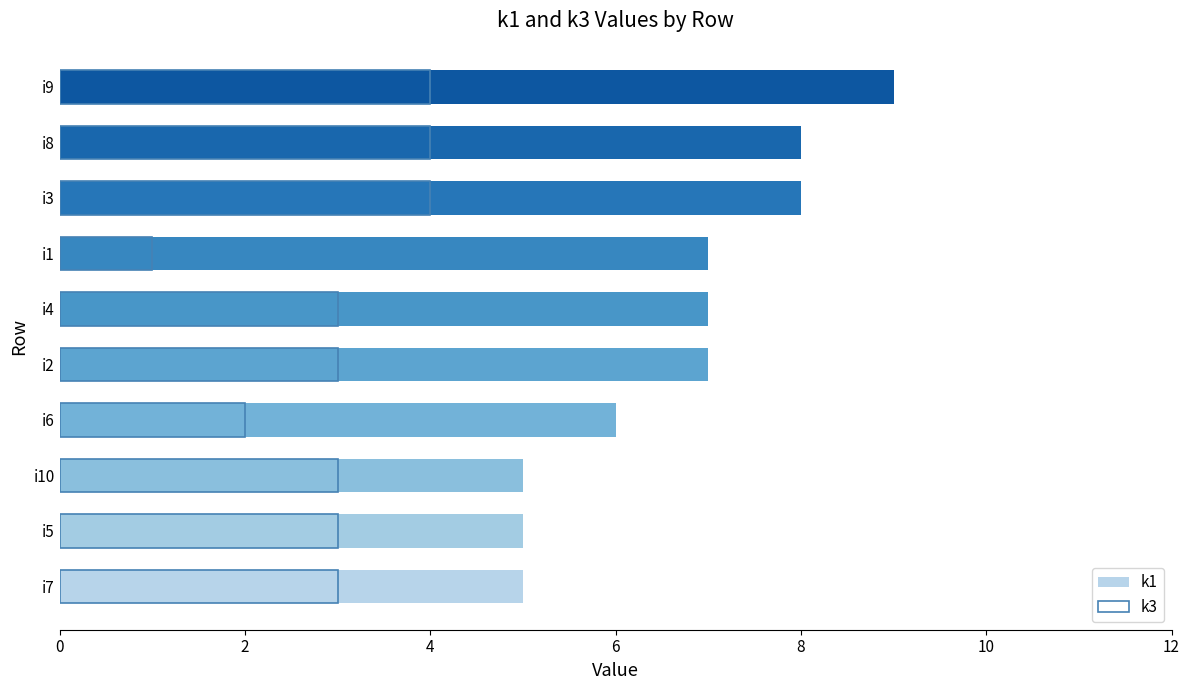

What is the sum of all k1 values?

67